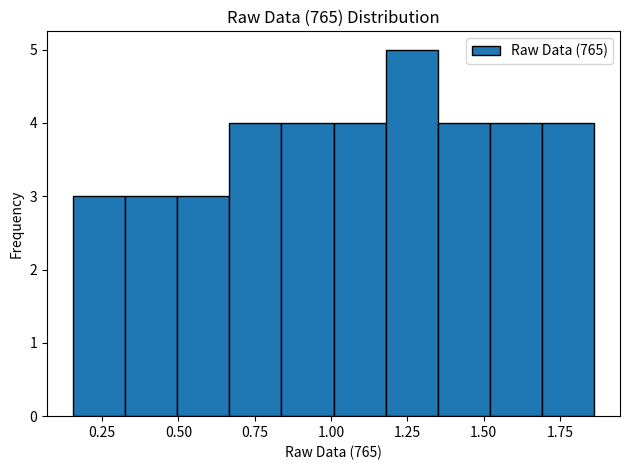

Around what value on the x-axis is the tallest bar? Give the approximate position of its centre, as read against the axis.

1.25